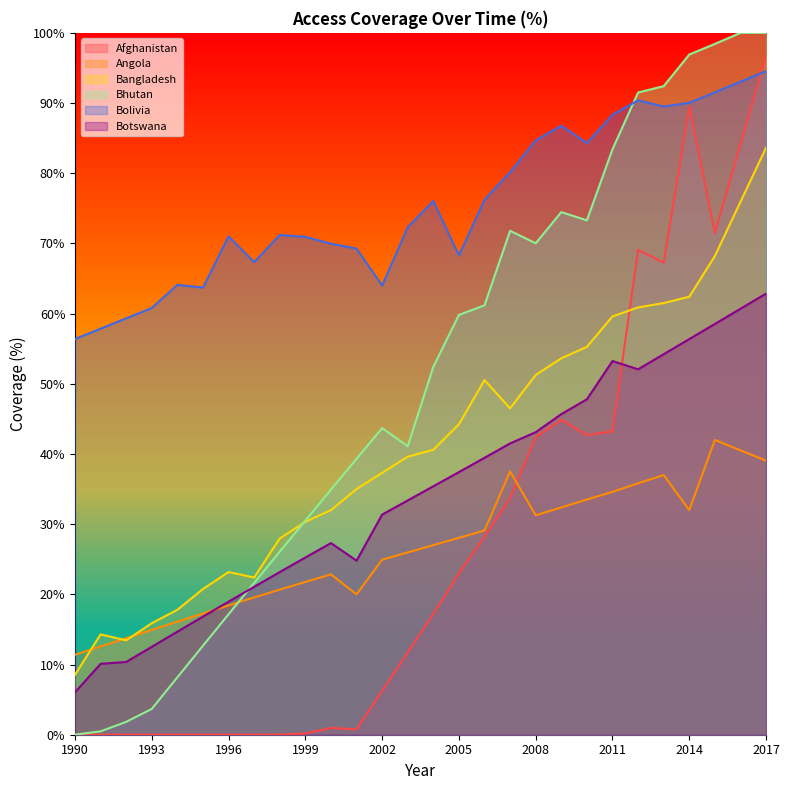

Reading right to left, extract all data points from this chart.

Afghanistan: 2017=96.8	2016=84.1	2015=71.5	2014=89.5	2013=67.3	2012=69.1	2011=43.2	2010=42.7	2009=44.9	2008=42.4	2007=33.7	2006=28.2	2005=23.0	2004=17.2	2003=11.8	2002=6.3	2001=0.8	2000=1.0	1999=0.2	1998=0.0	1997=0.0	1996=0.0	1995=0.0	1994=0.0	1993=0.0	1992=0.0	1991=0.0	1990=0.0
Angola: 2017=39.0	2016=40.5	2015=42.0	2014=32.0	2013=37.0	2012=35.8	2011=34.6	2010=33.5	2009=32.4	2008=31.3	2007=37.5	2006=29.1	2005=28.1	2004=27.0	2003=26.0	2002=24.9	2001=20.0	2000=22.8	1999=21.8	1998=20.7	1997=19.6	1996=18.4	1995=17.3	1994=16.1	1993=14.9	1992=13.8	1991=12.6	1990=11.4
Bangladesh: 2017=83.6	2016=75.9	2015=68.2	2014=62.4	2013=61.5	2012=60.9	2011=59.6	2010=55.3	2009=53.6	2008=51.2	2007=46.5	2006=50.5	2005=44.2	2004=40.6	2003=39.6	2002=37.3	2001=35.0	2000=32.0	1999=30.3	1998=28.0	1997=22.4	1996=23.2	1995=20.8	1994=17.8	1993=15.9	1992=13.4	1991=14.3	1990=8.5
Bhutan: 2017=100.0	2016=100.0	2015=98.4	2014=96.9	2013=92.4	2012=91.5	2011=83.4	2010=73.3	2009=74.5	2008=70.0	2007=71.8	2006=61.2	2005=59.8	2004=52.4	2003=41.1	2002=43.7	2001=39.3	2000=34.9	1999=30.5	1998=26.1	1997=21.6	1996=17.2	1995=12.7	1994=8.2	1993=3.7	1992=1.8	1991=0.5	1990=0.0
Bolivia: 2017=94.6	2016=93.0	2015=91.5	2014=90.0	2013=89.5	2012=90.4	2011=88.3	2010=84.3	2009=86.8	2008=84.7	2007=80.2	2006=76.2	2005=68.3	2004=76.1	2003=72.3	2002=64.0	2001=69.3	2000=70.0	1999=70.9	1998=71.2	1997=67.3	1996=71.0	1995=63.7	1994=64.1	1993=60.8	1992=59.3	1991=57.9	1990=56.4
Botswana: 2017=62.8	2016=60.7	2015=58.5	2014=56.4	2013=54.2	2012=52.1	2011=53.2	2010=47.8	2009=45.7	2008=43.1	2007=41.5	2006=39.5	2005=37.4	2004=35.4	2003=33.4	2002=31.4	2001=24.8	2000=27.3	1999=25.3	1998=23.2	1997=21.1	1996=19.0	1995=16.8	1994=14.7	1993=12.5	1992=10.4	1991=10.1	1990=6.0